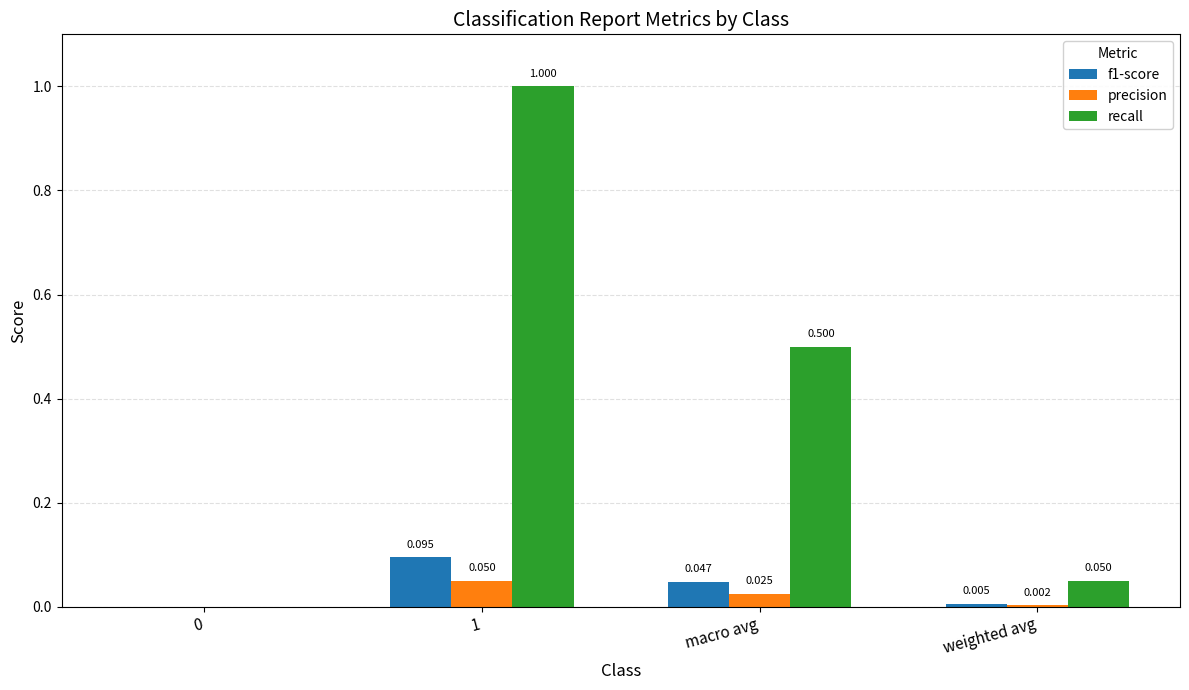

Which series has the largest total across all categories?

recall